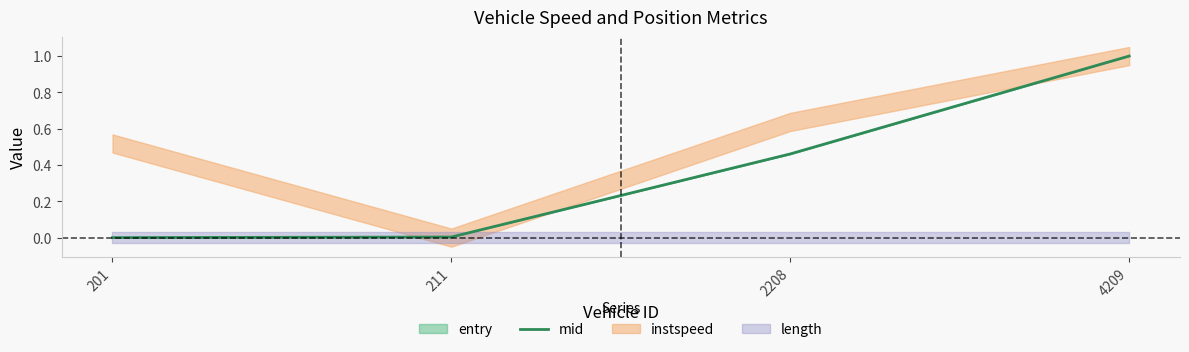

How many lines are shown in the chart?

1